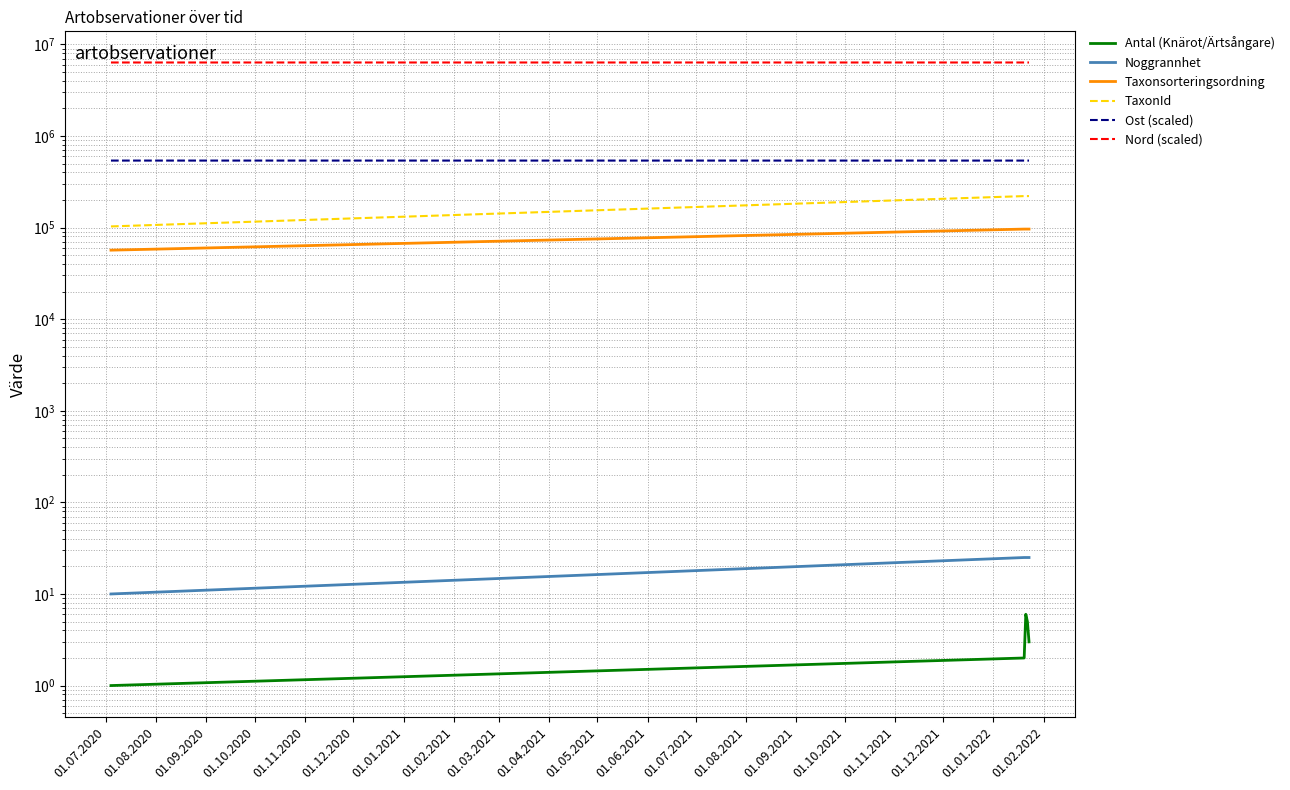

True or false: Taxonsorteringsordning and Noggrannhet cross at least once.

False